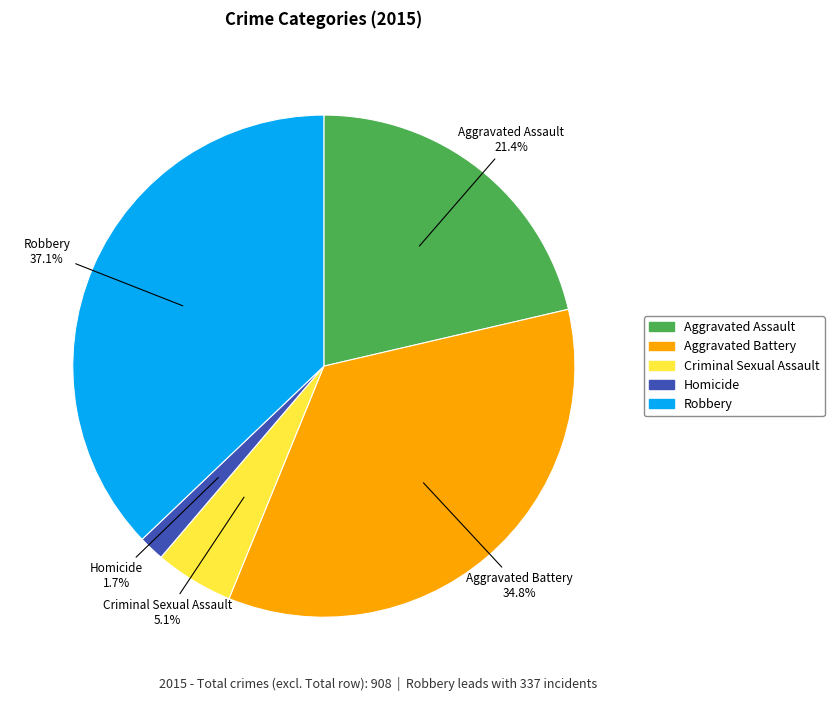

Combined, do Robbery and Homicide account for over 50%?

No